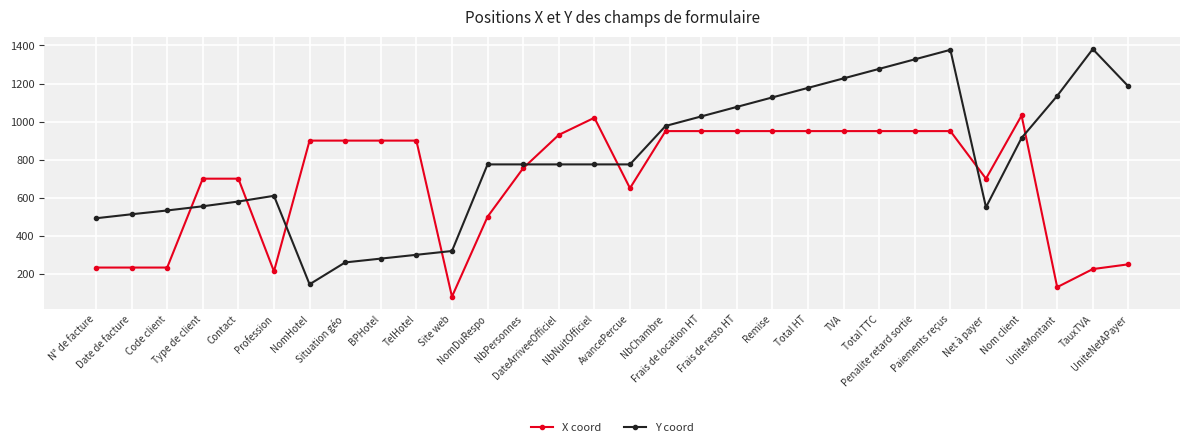

What value does the Y coord series have at Code client, to the nearest 50?

550